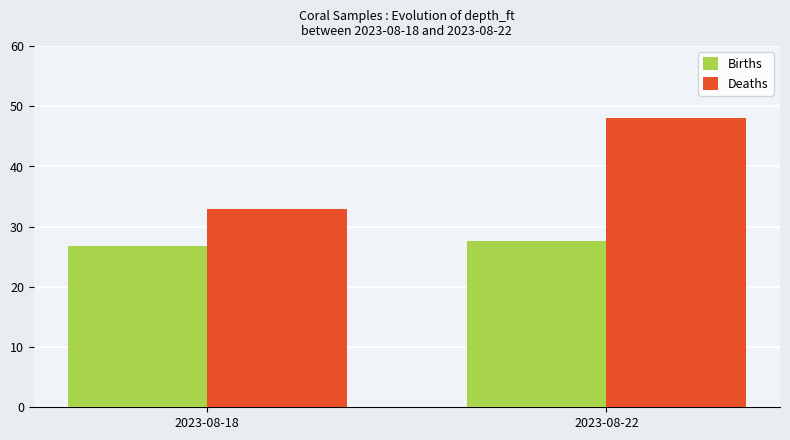

Rank the categories by Deaths value from lowest to highest.

2023-08-18, 2023-08-22